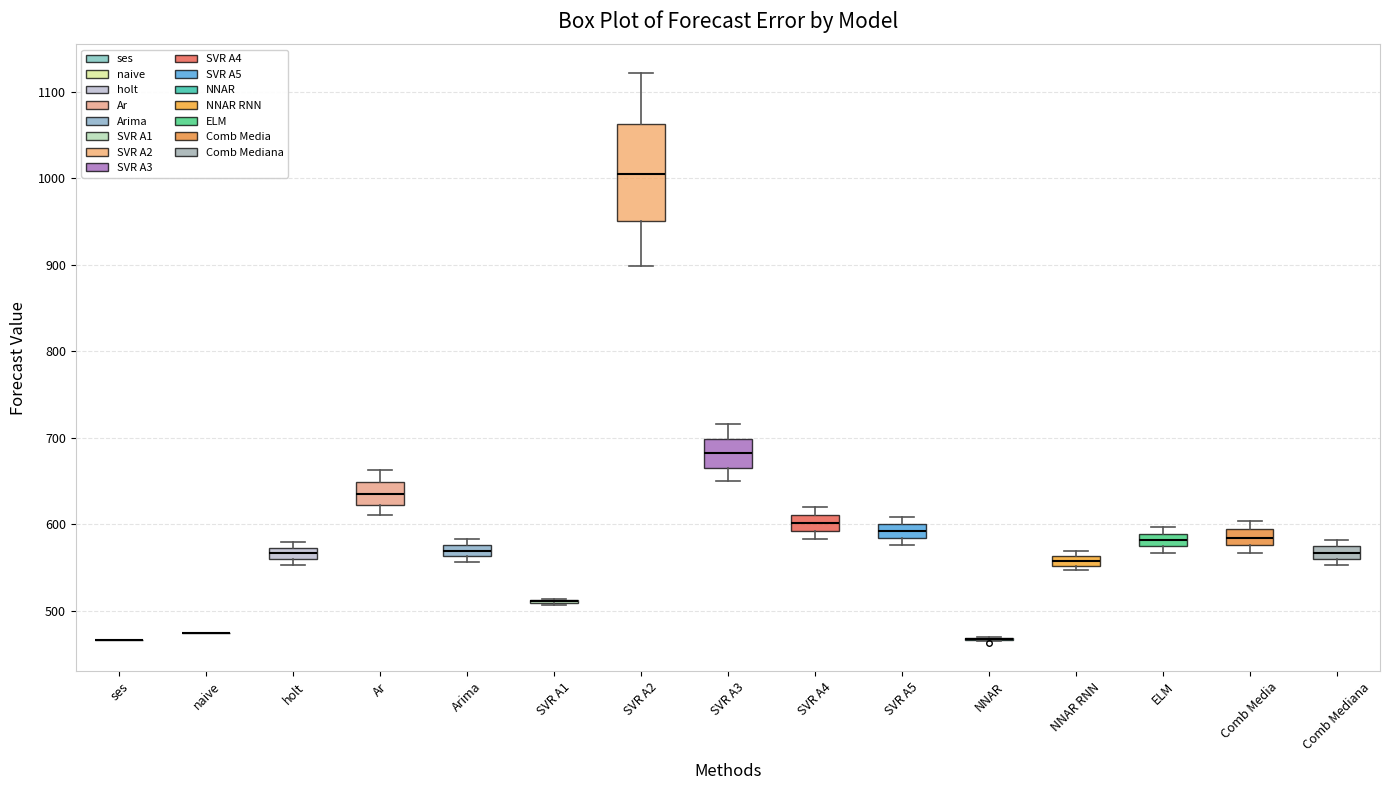

Which box is the tallest, from its lower edge to its upper edge?

SVR A2